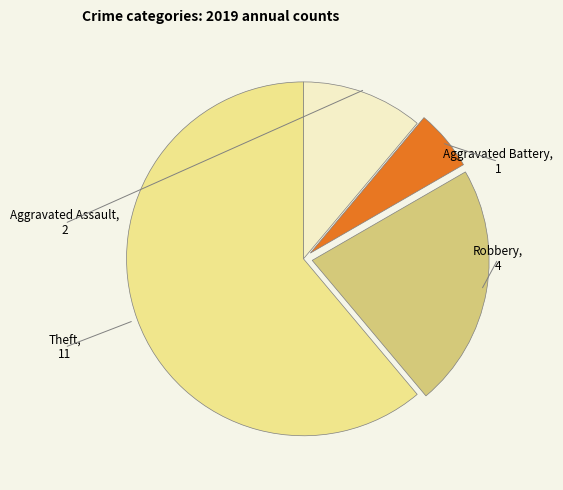

True or false: Robbery accounts for 22% of the total.

True